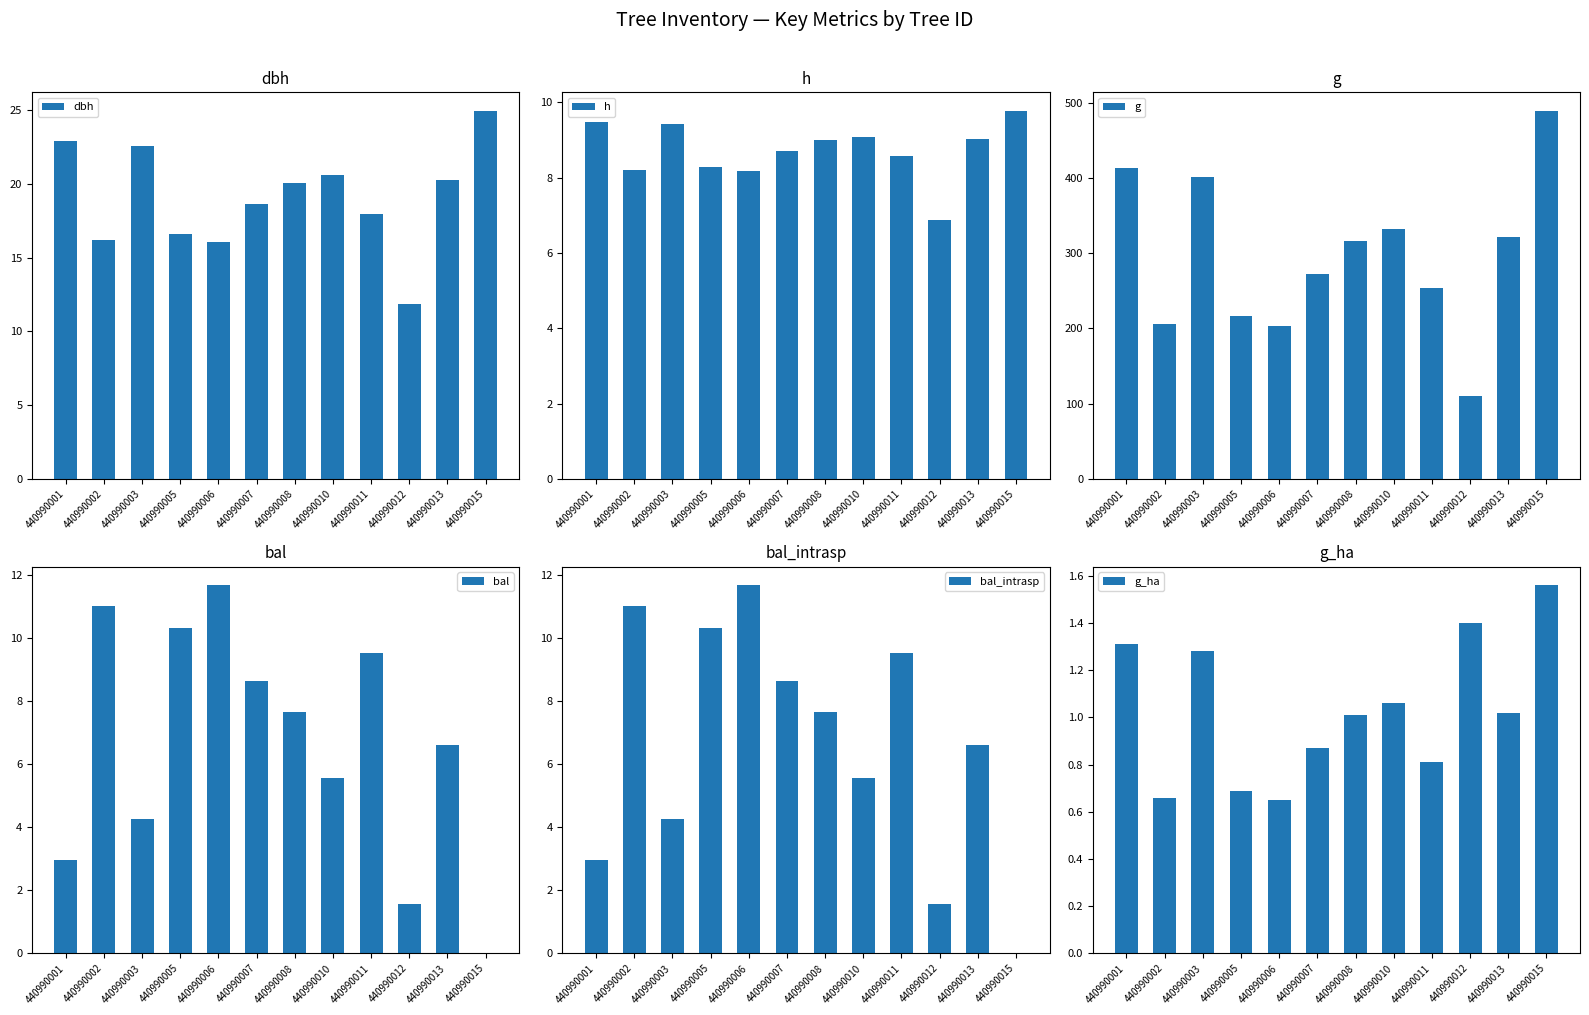

The h series shows 4.5 at 440990010. True or false?

False